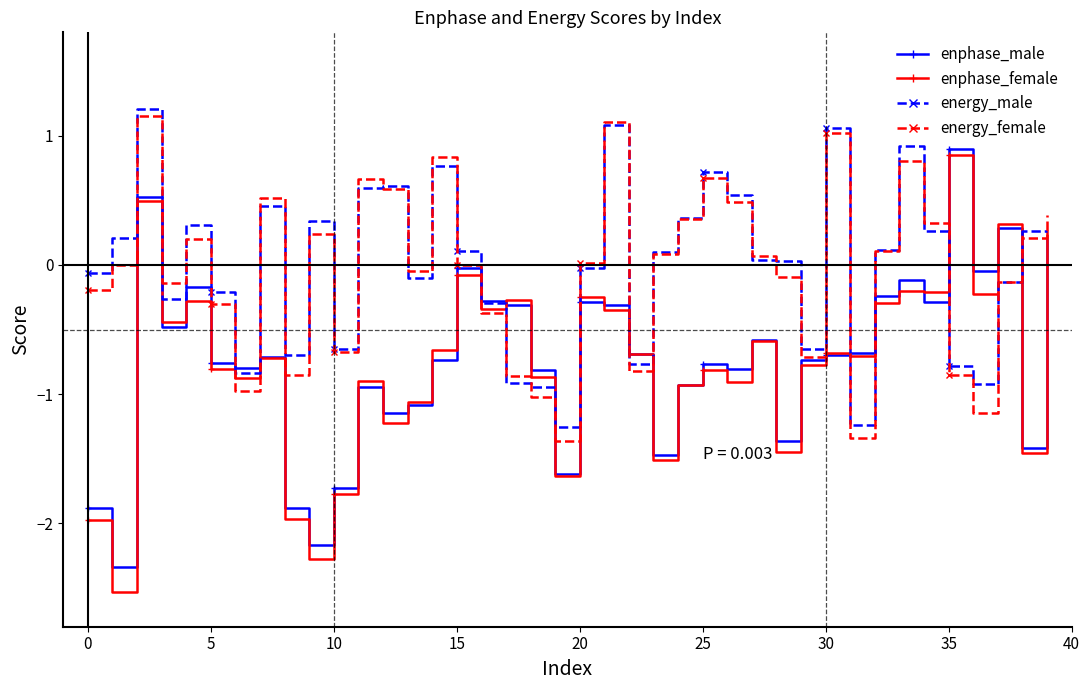

What is the minimum value shown in the chart?

-2.5